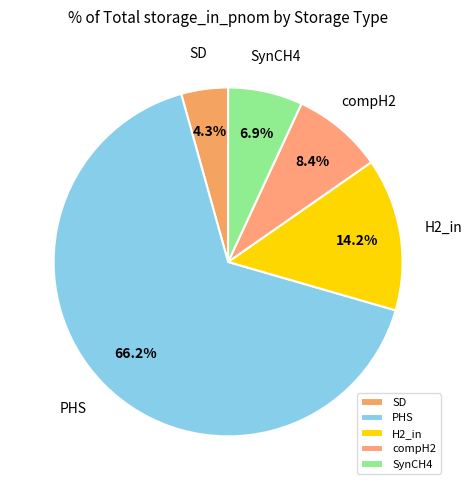

Does PHS represent more than half of the total?

Yes